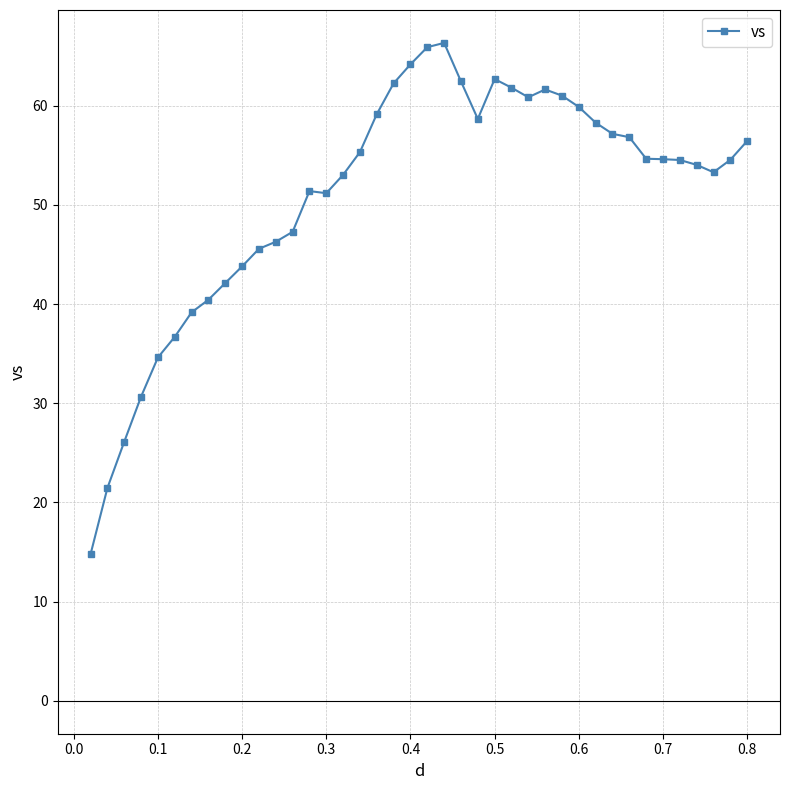

What is the value of the 23rd point from the left?

62.4